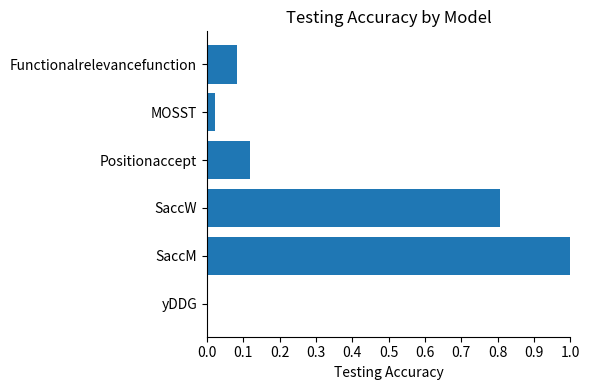

At which category does the chart reach its peak across all series?

SaccM